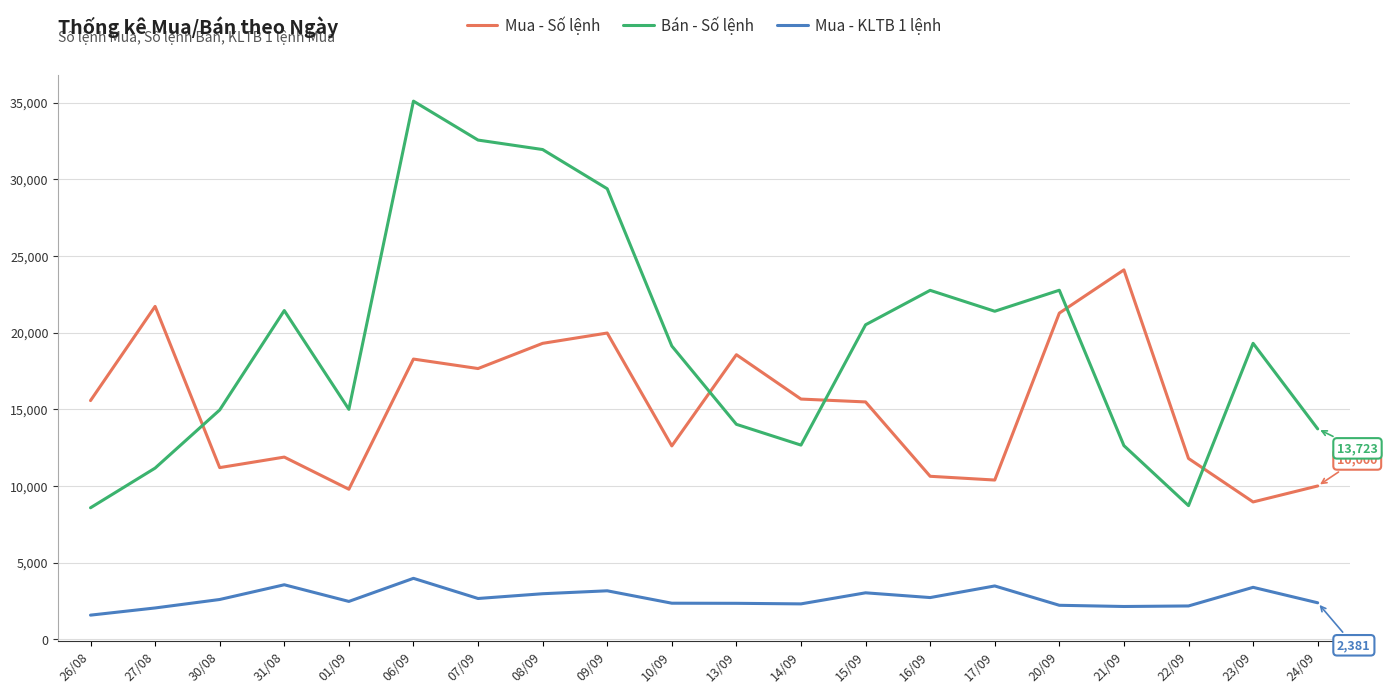

How many series are shown in this chart?

3